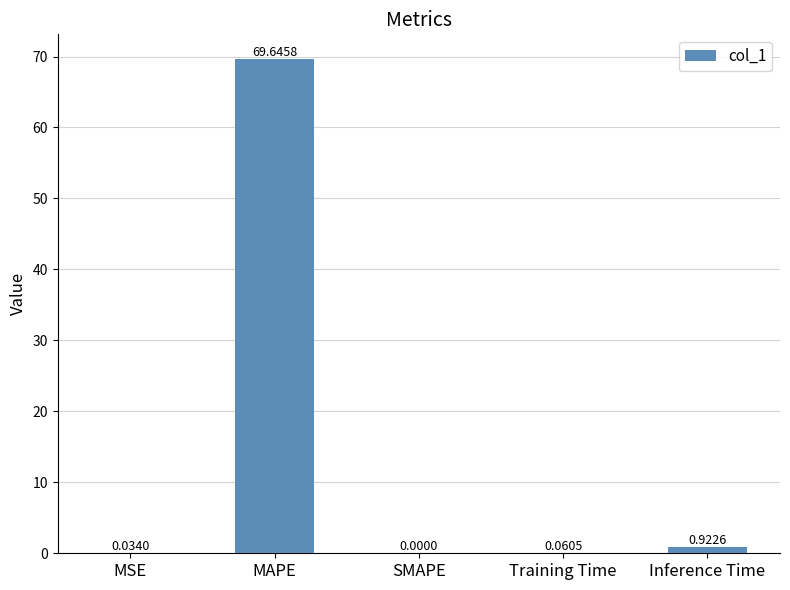

What is the change in value from SMAPE to Inference Time?

+0.9